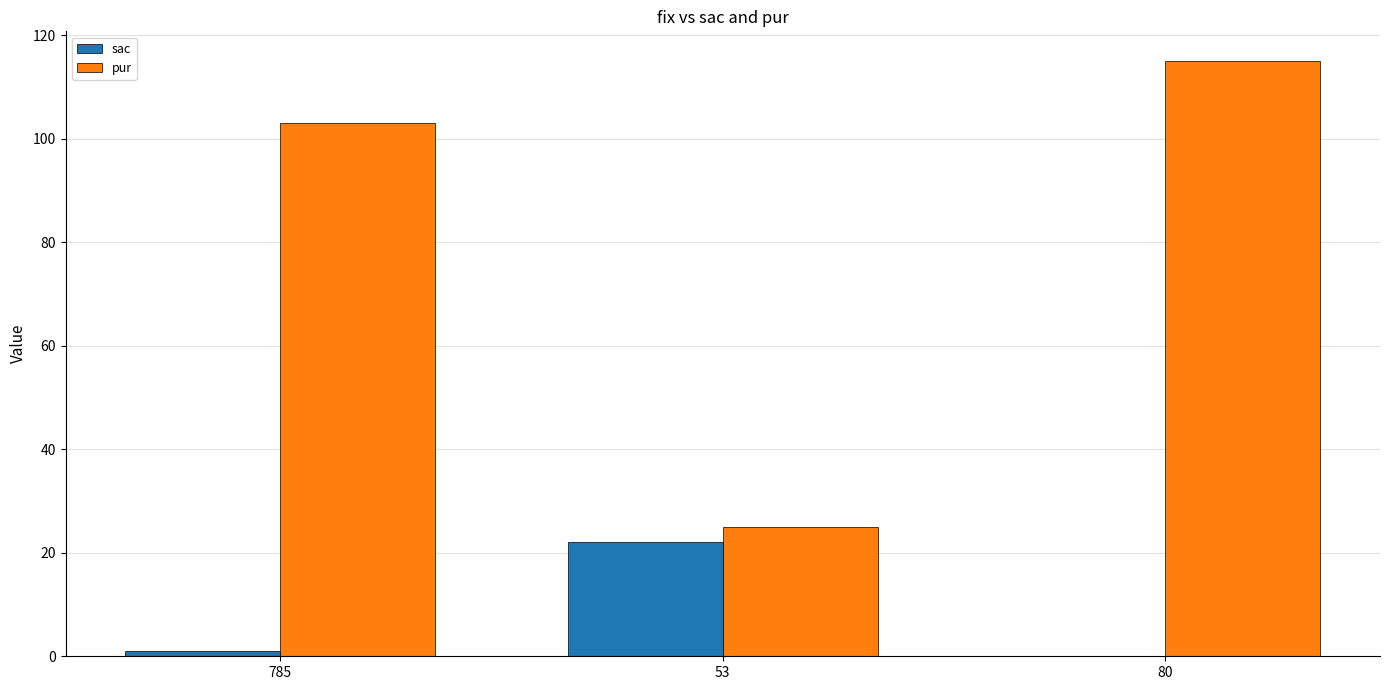

Which series has the widest spread of values?

pur